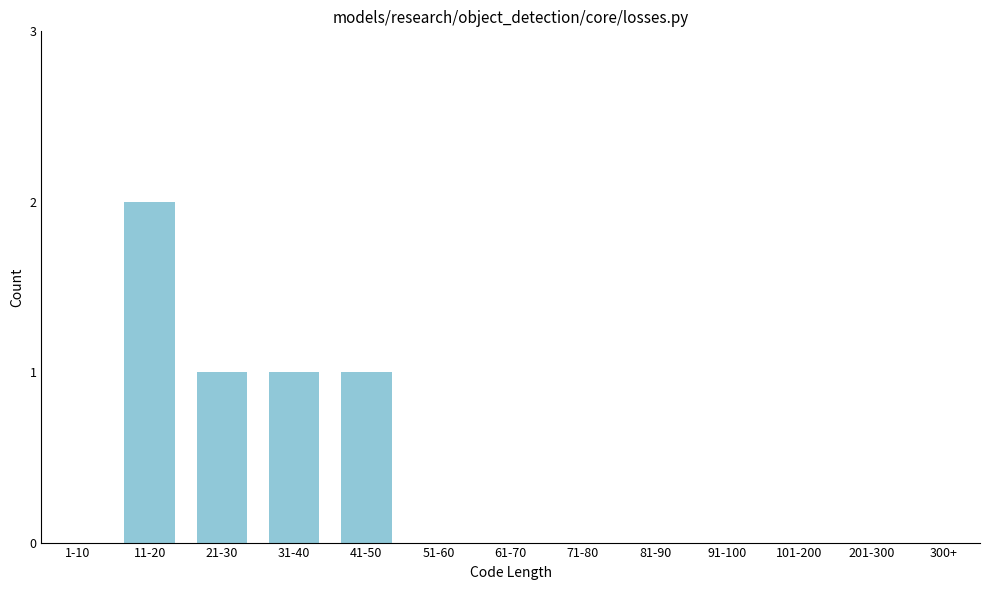

Reading left to right, list all the values displayed in this chart.

1-10=0	11-20=2	21-30=1	31-40=1	41-50=1	51-60=0	61-70=0	71-80=0	81-90=0	91-100=0	101-200=0	201-300=0	300+=0